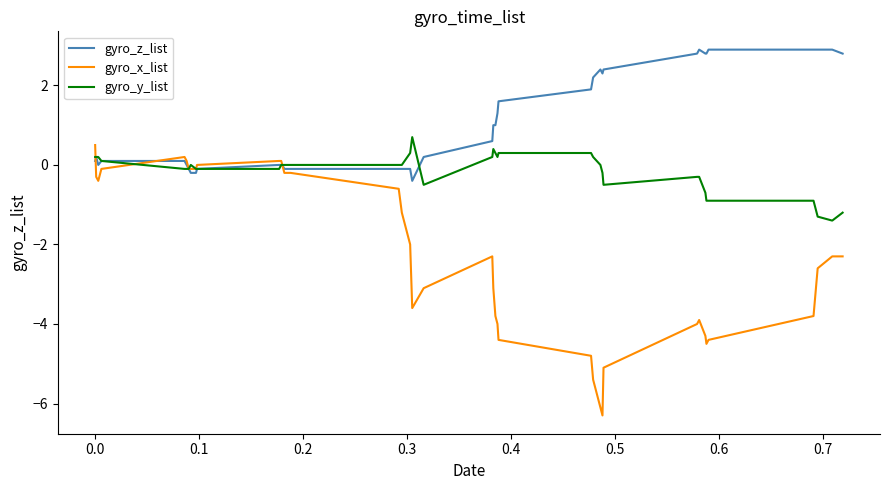

Which series has the widest spread of values?

gyro_x_list